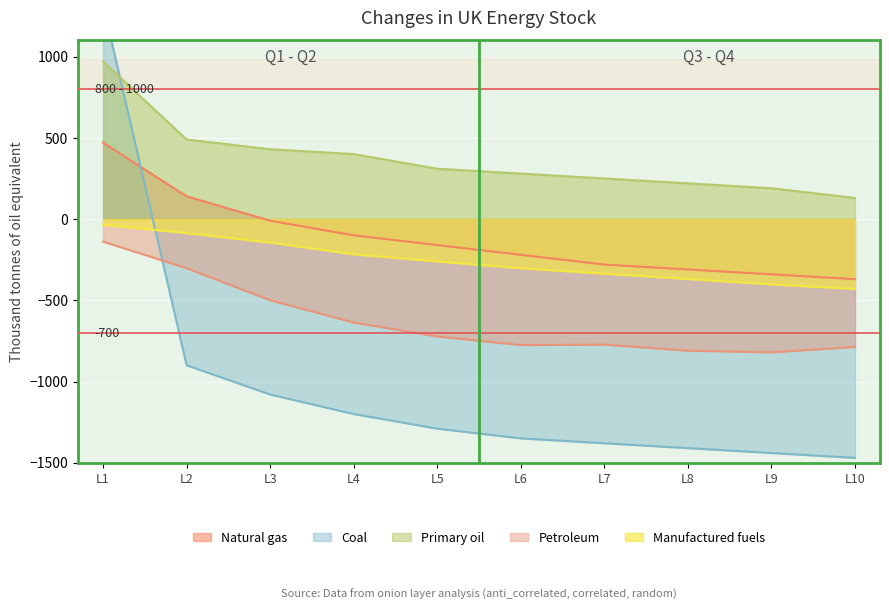

True or false: Natural gas and Petroleum cross at least once.

False